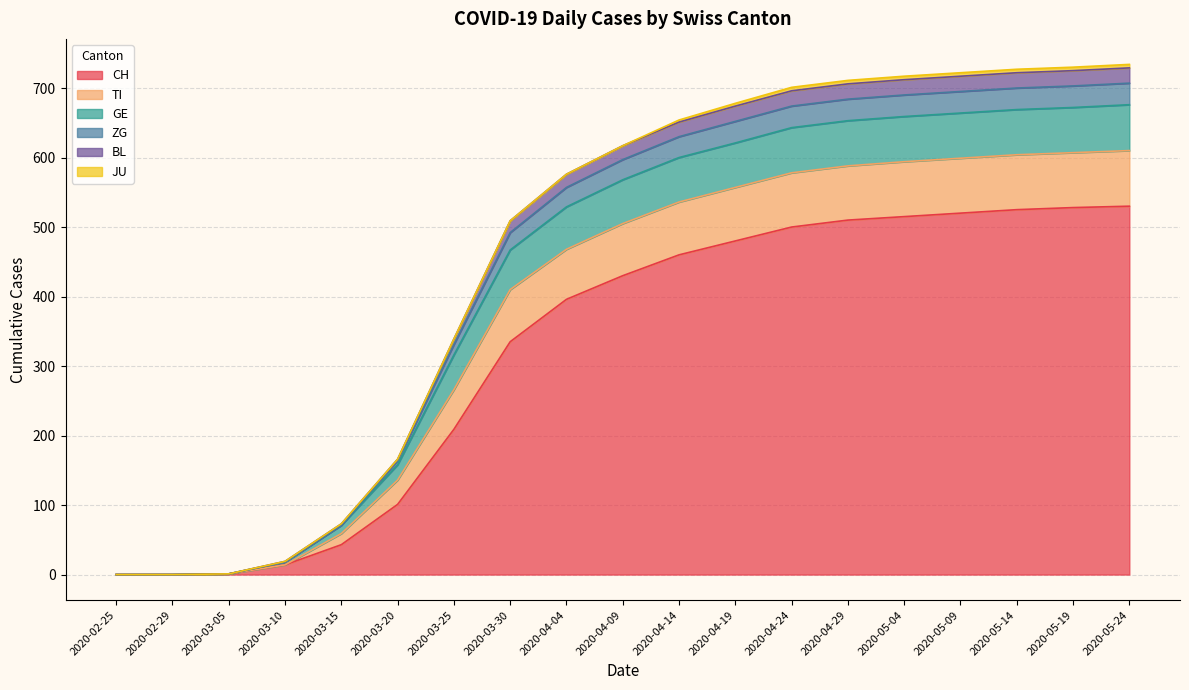

Which has a higher value, 2020-03-30 or 2020-03-10?

2020-03-30